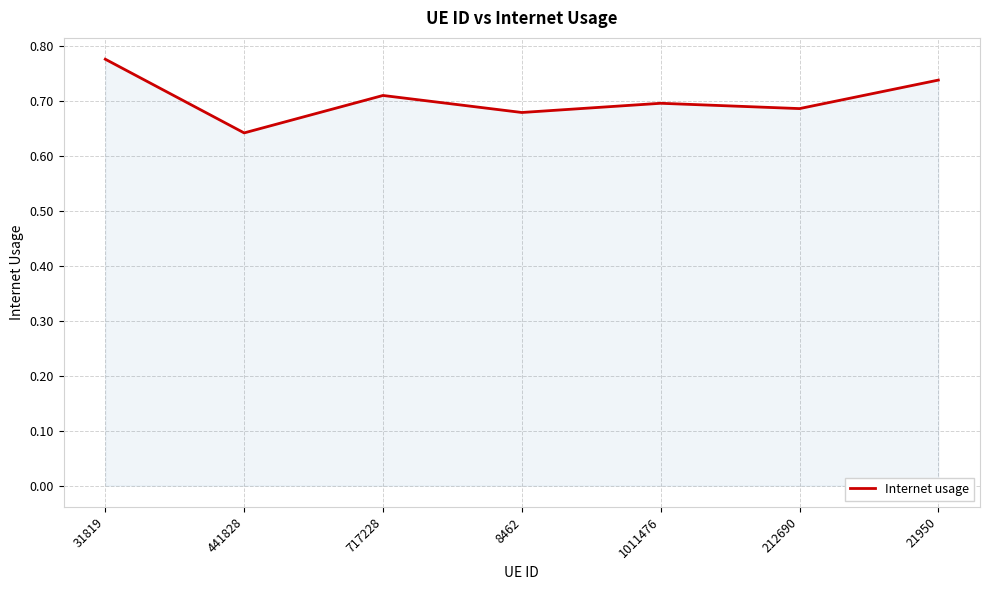

Where is the data nearest to the value 0?

441828